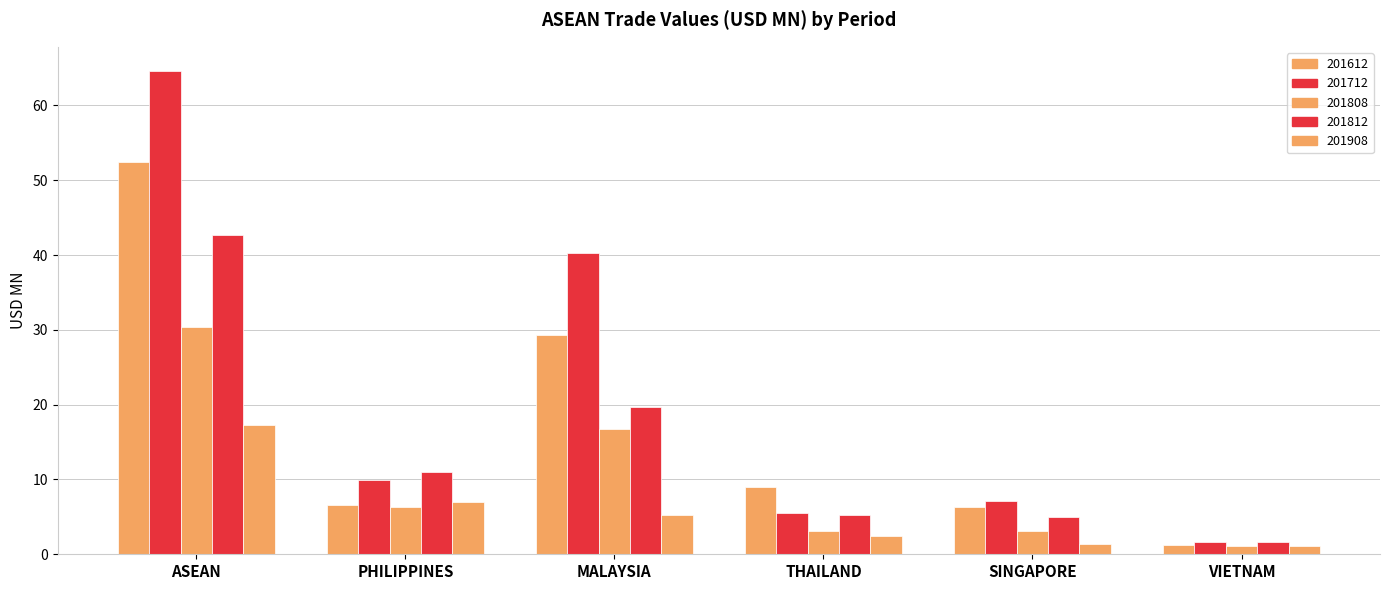

What is the difference between the maximum and minimum values in the 201808 series?

29.3